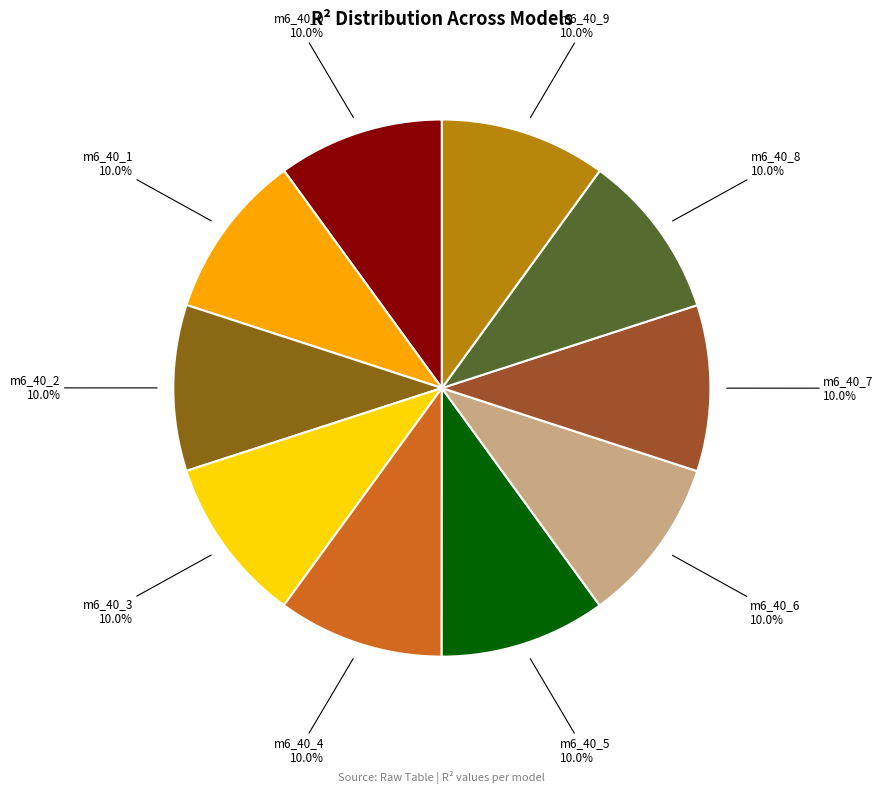

Does any single category account for the majority?

No